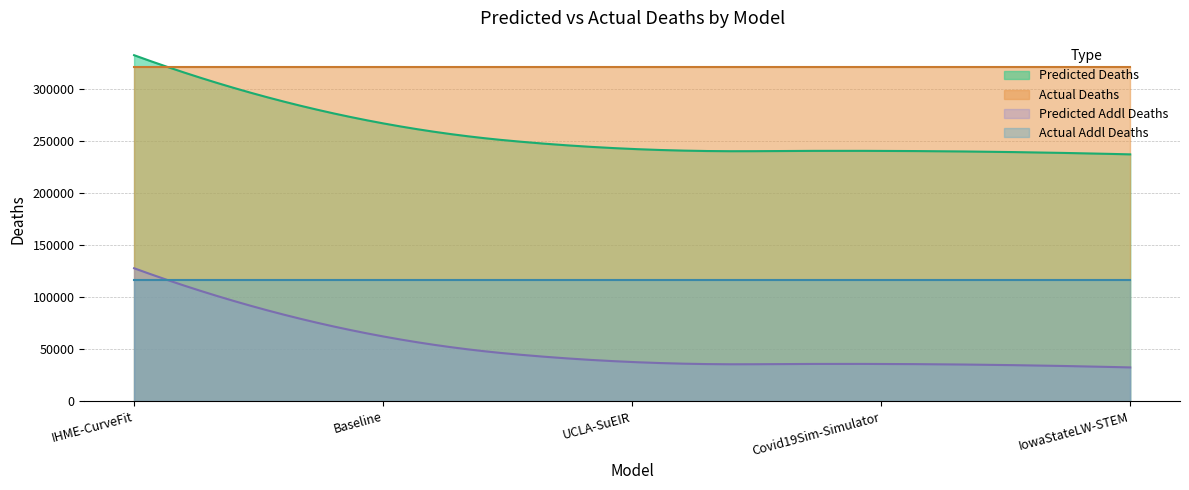

What position from the left is Baseline?

2